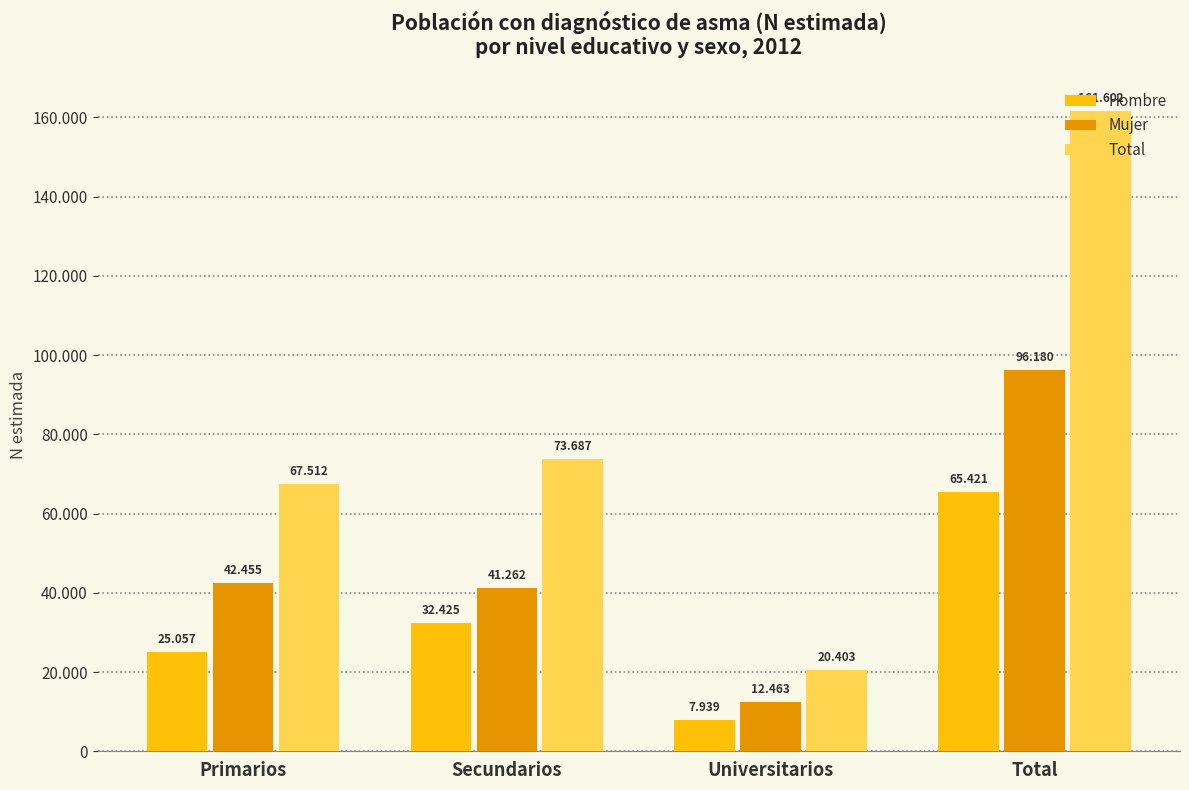

Are the bars grouped side by side (vs. stacked)?

Yes